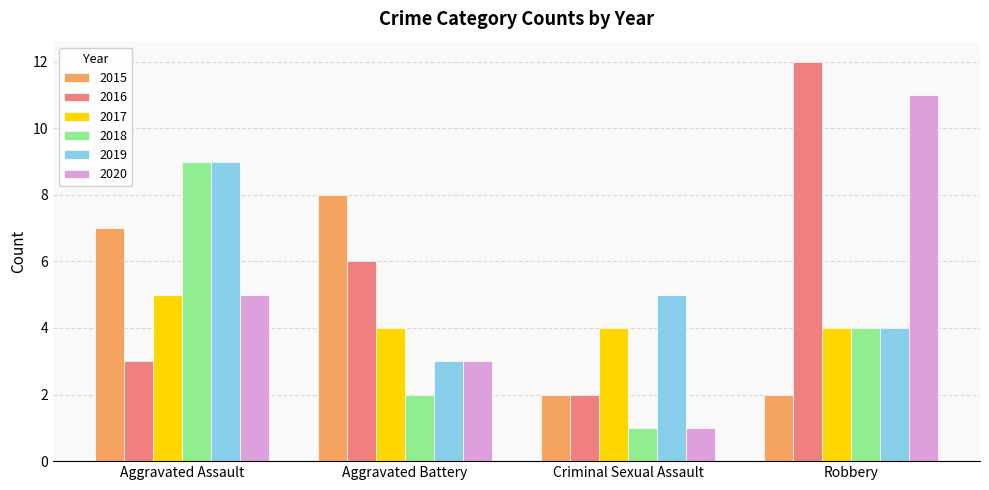

What is the spread (max minus min) of values at Robbery?

10